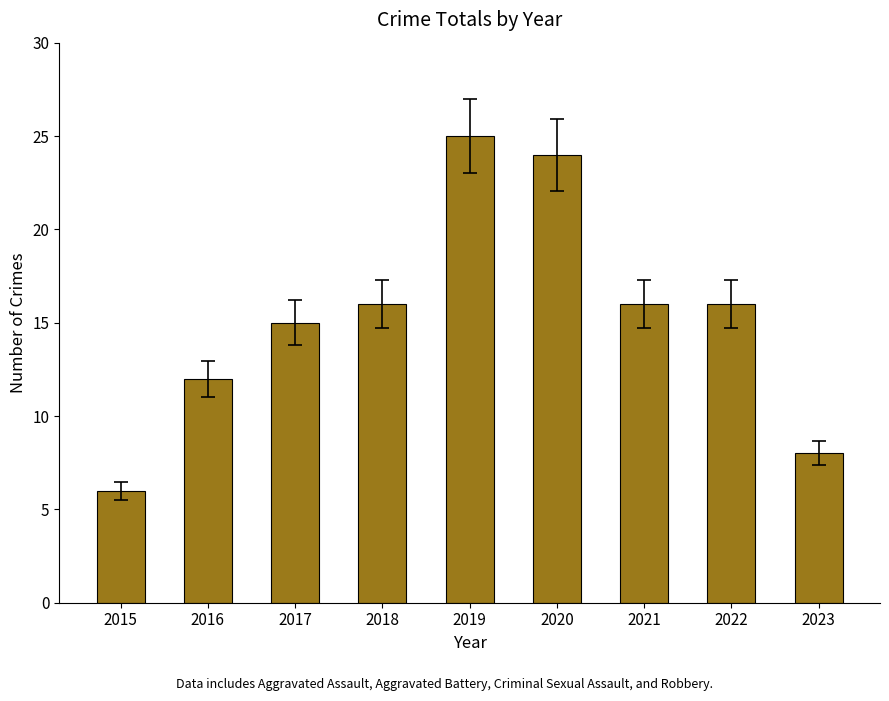

What is the approximate value at 2023, to the nearest 5?

10